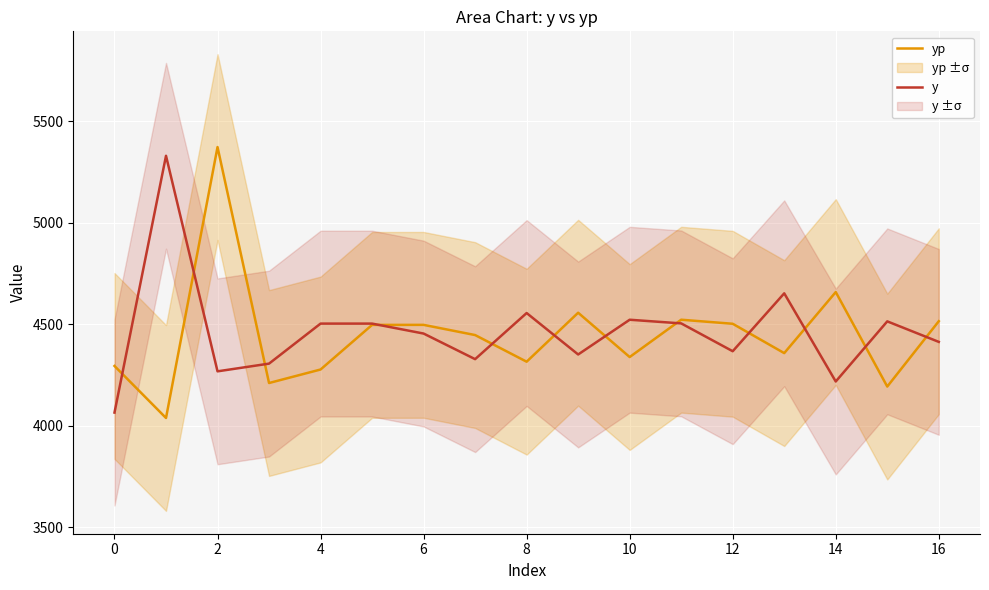

What is the minimum value for yp?

4038.4